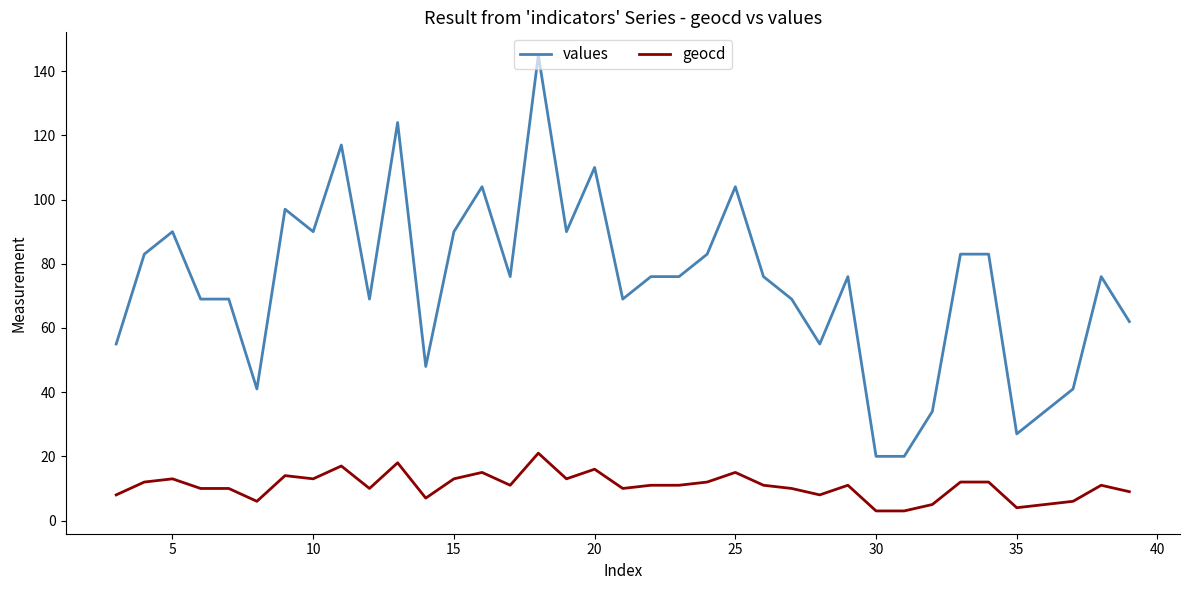

List the series in order of their overall mean, highest first.

values, geocd